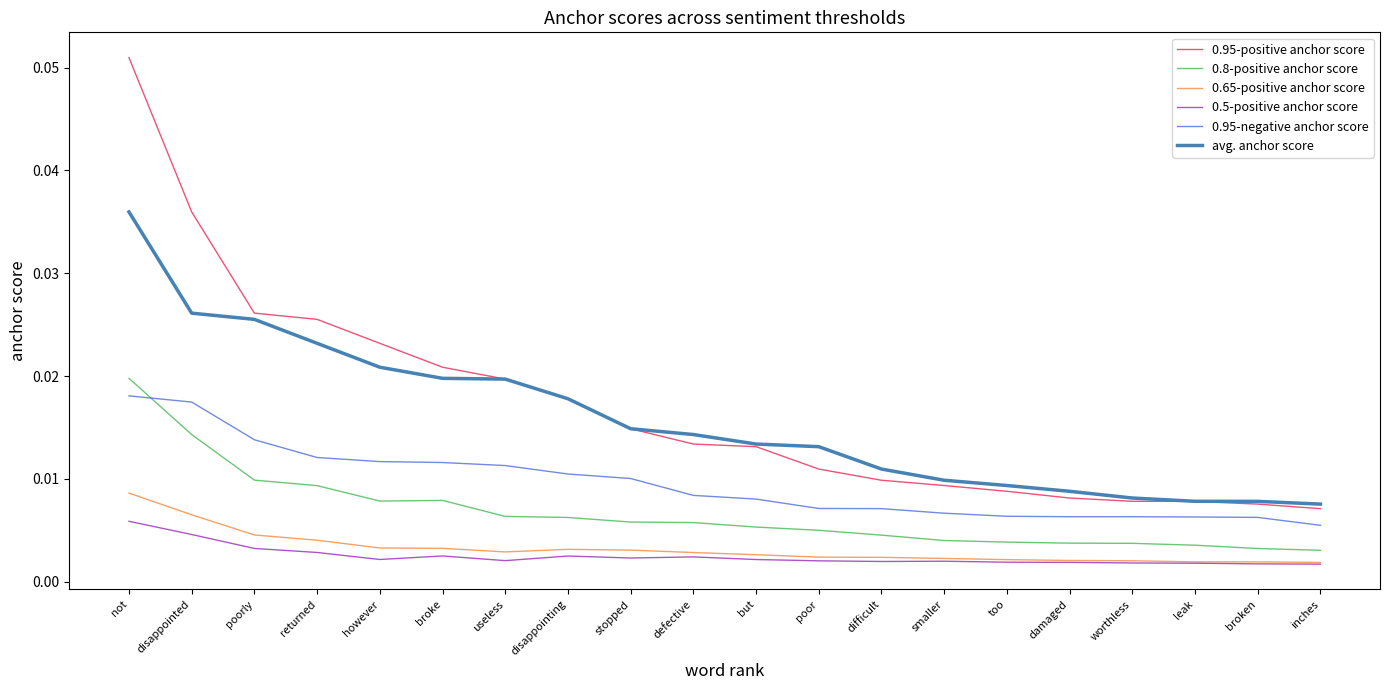

Count the number of categories in the chart.

20